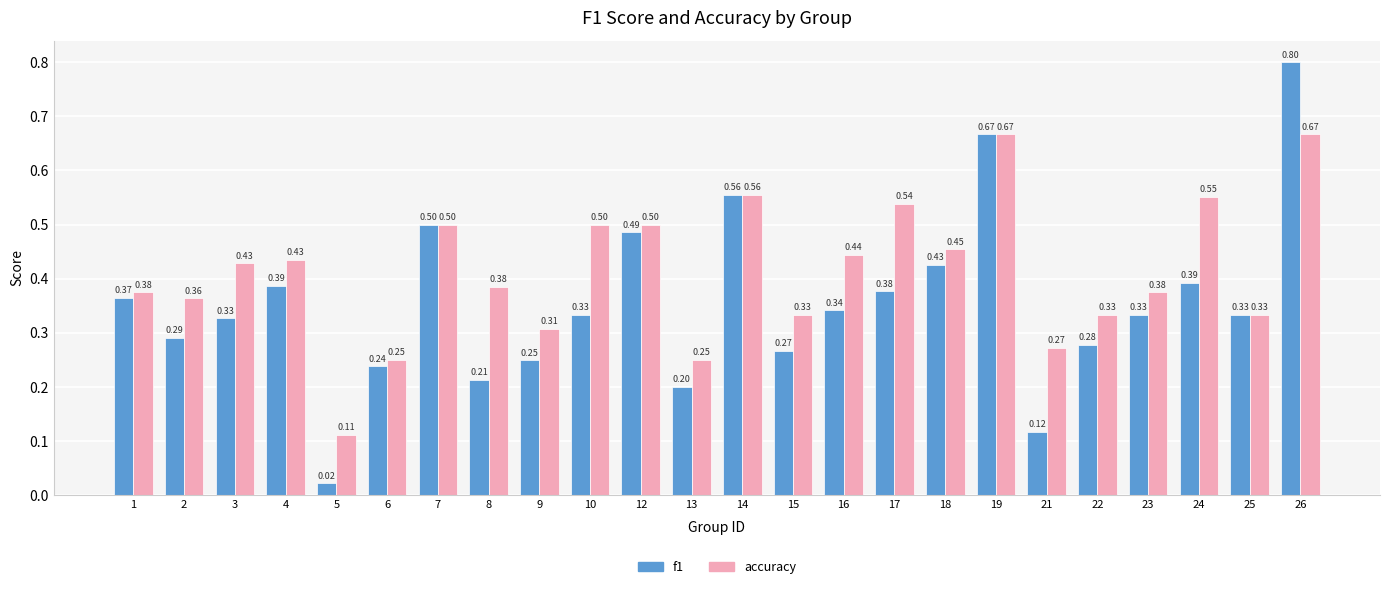

What is the sum of all accuracy values?

9.9